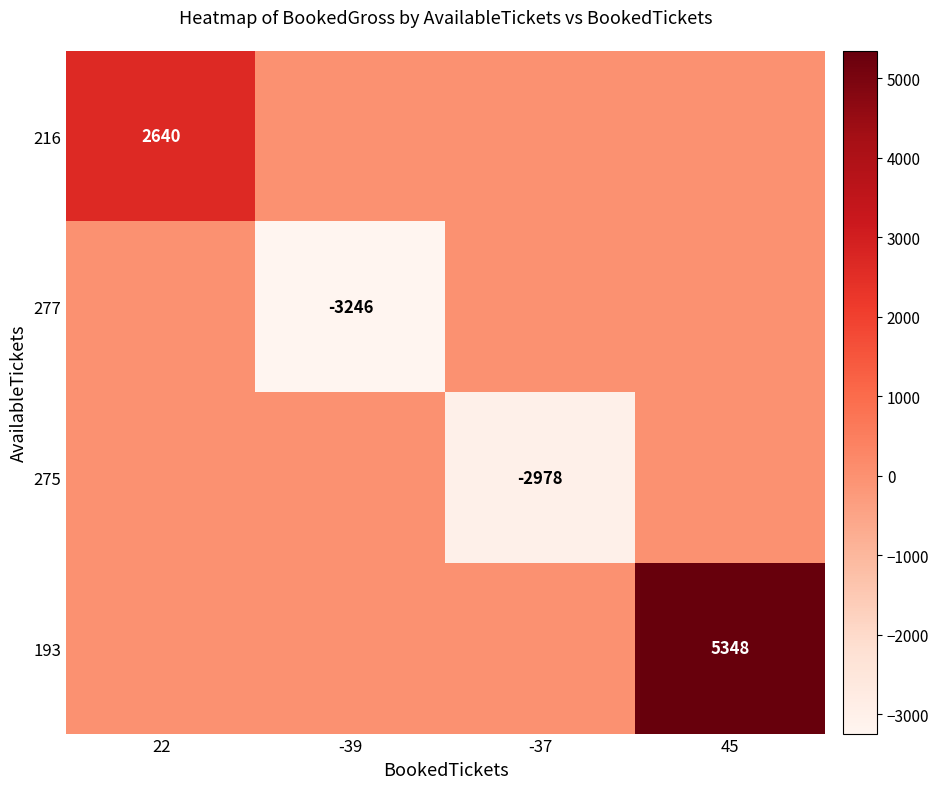

True or false: 216 has a value of 2640 at 22.

True